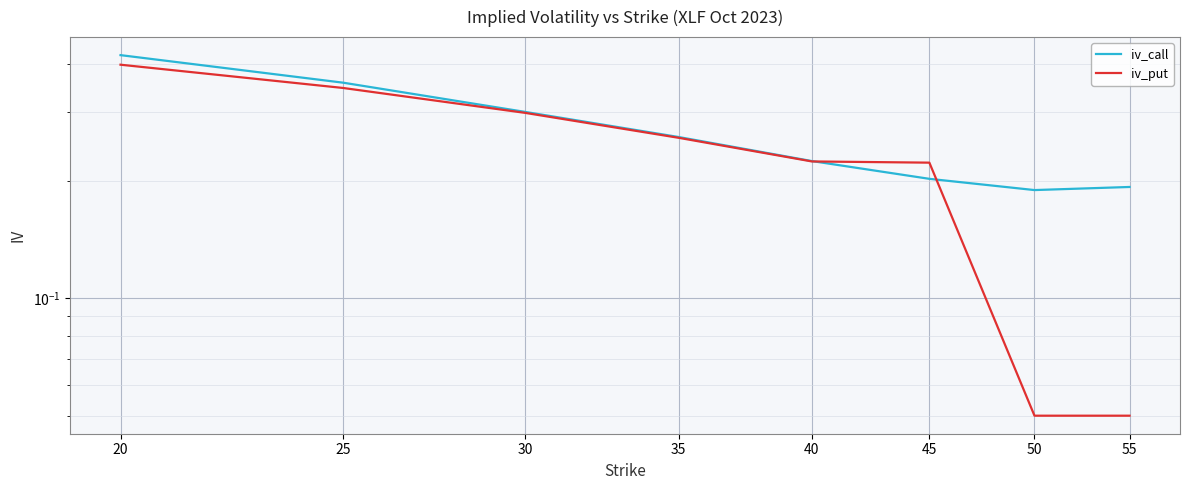

How many lines are shown in the chart?

2